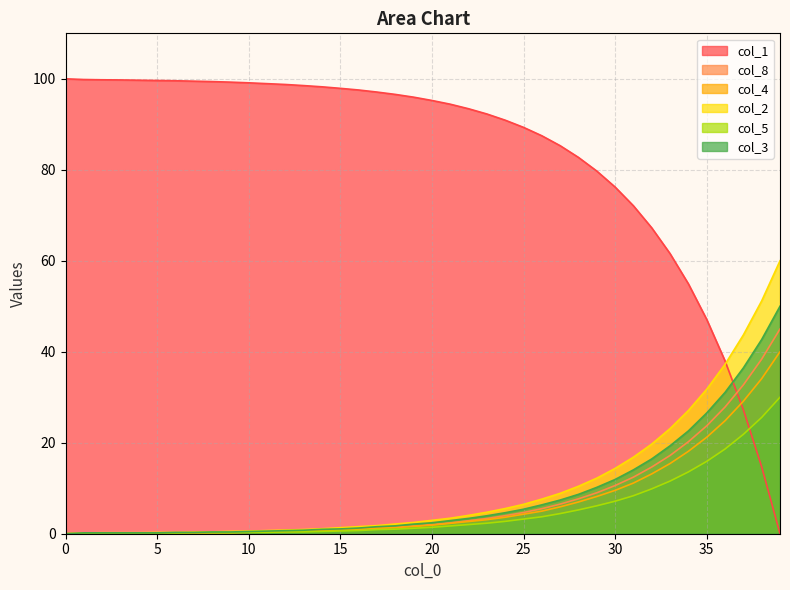

True or false: col_3 and col_8 intersect in this chart.

False